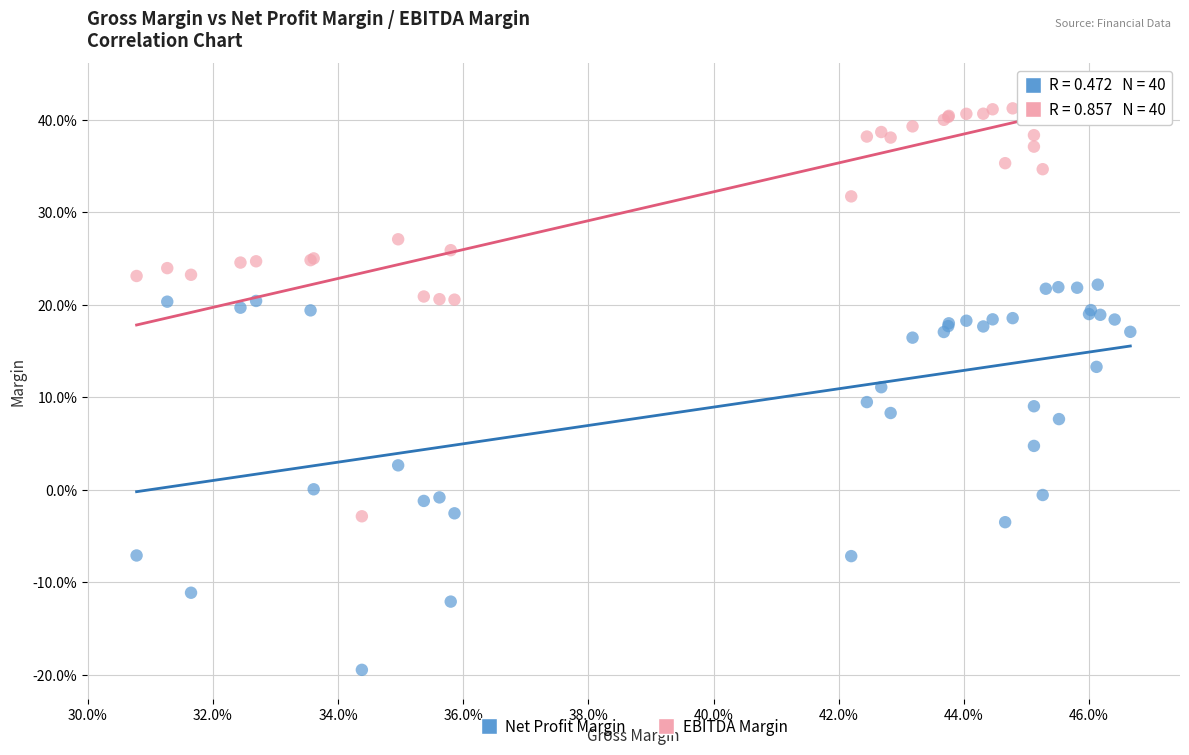

Which series contains the highest Y value?

EBITDA Margin